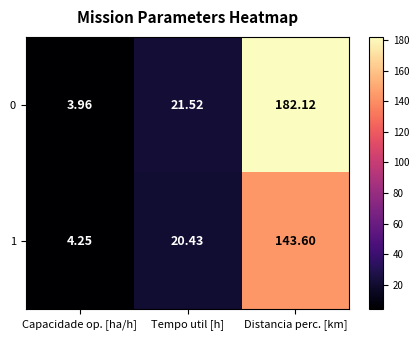

Which series has the largest total across all categories?

0